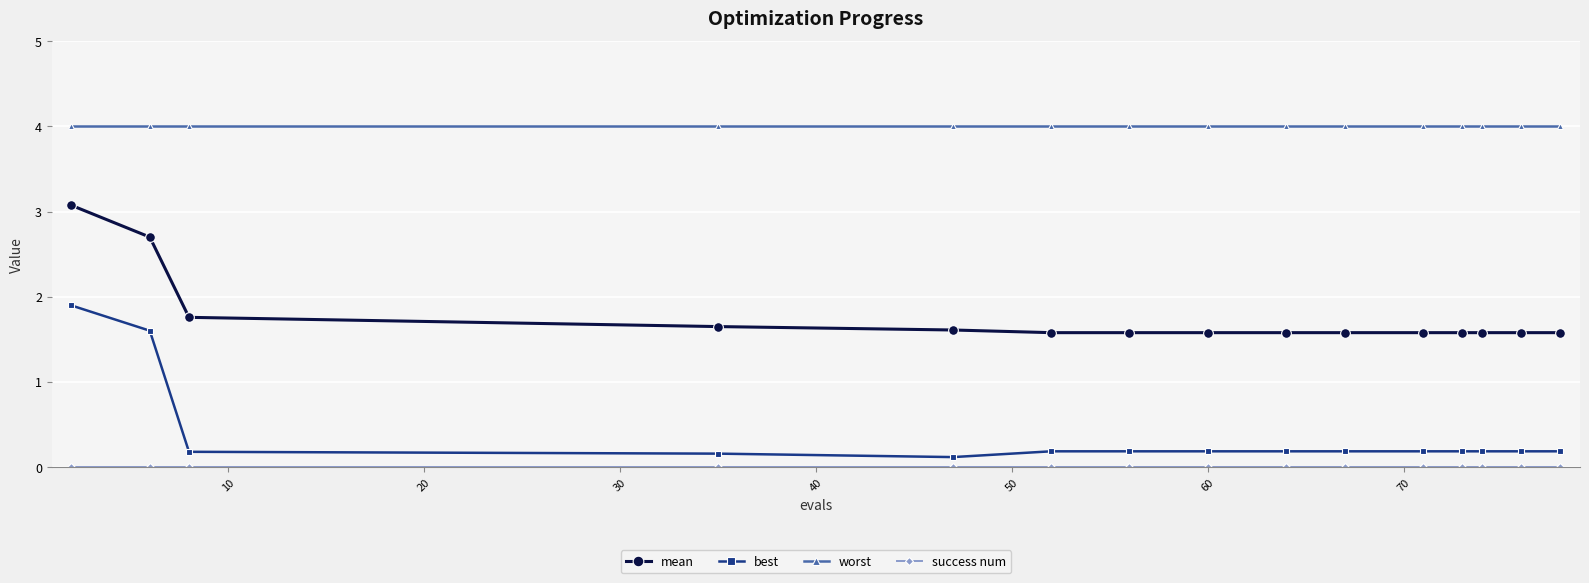

Count the mean values in the range 1 to 2.

13